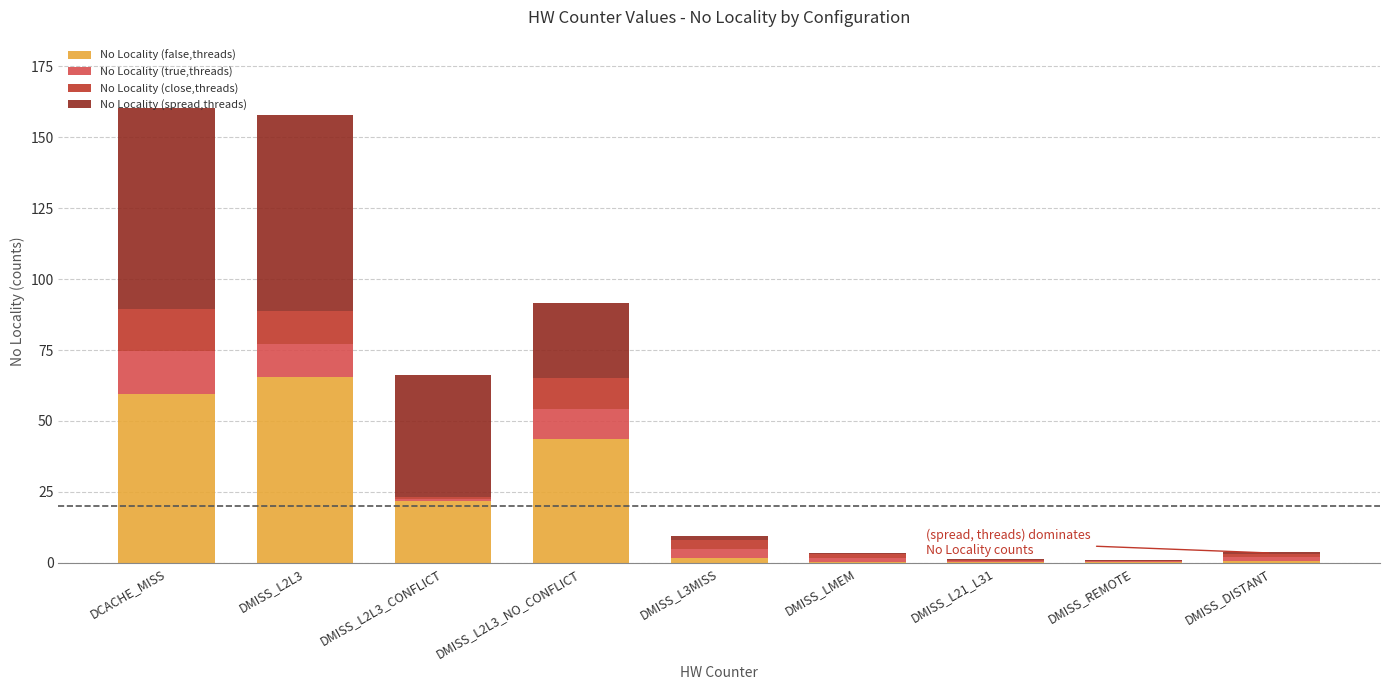

Does the chart contain stacked bars?

Yes